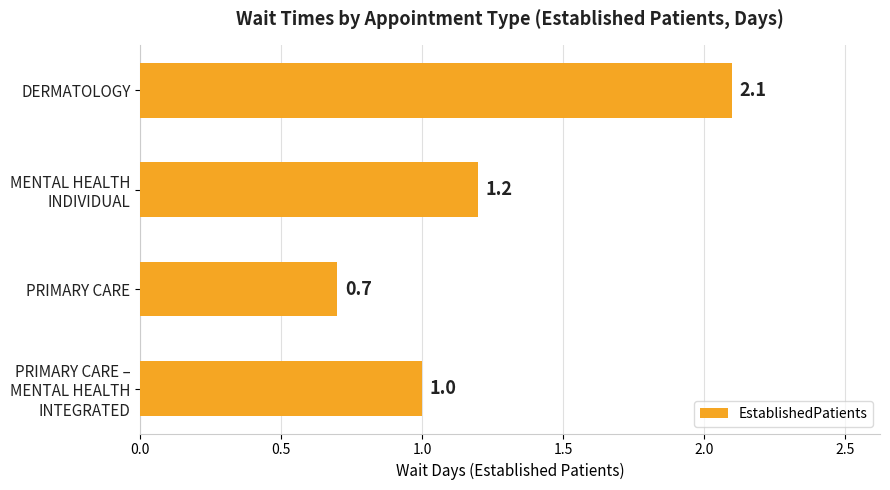

What is the difference between the maximum and minimum values?

1.4